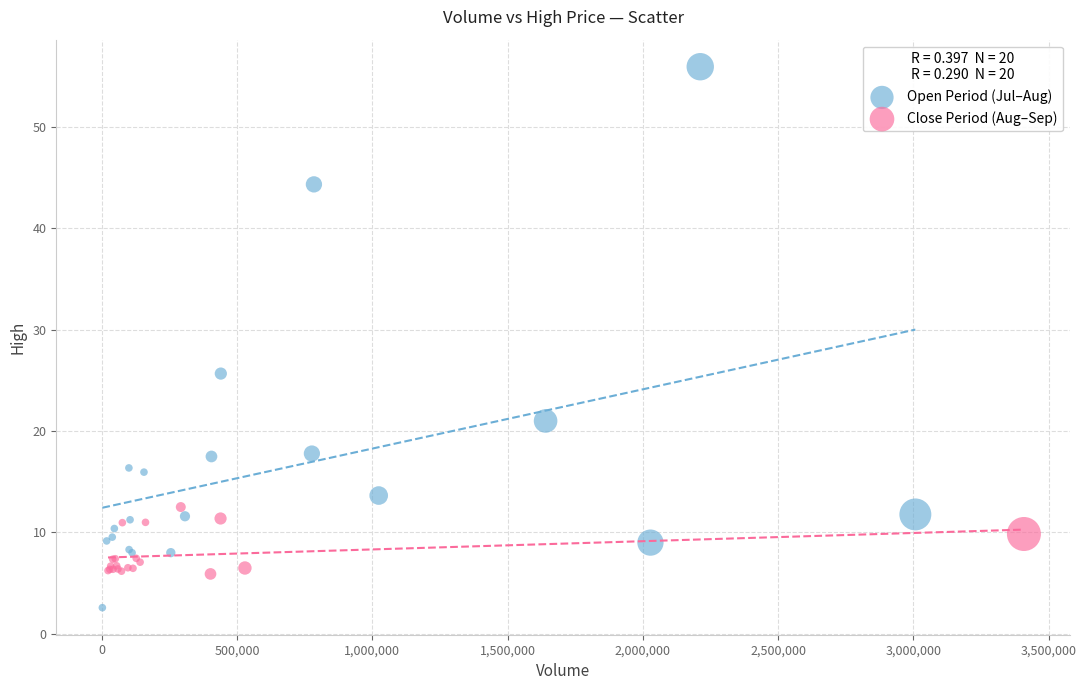

Which series contains the lowest Y value?

Open Period (Jul–Aug)